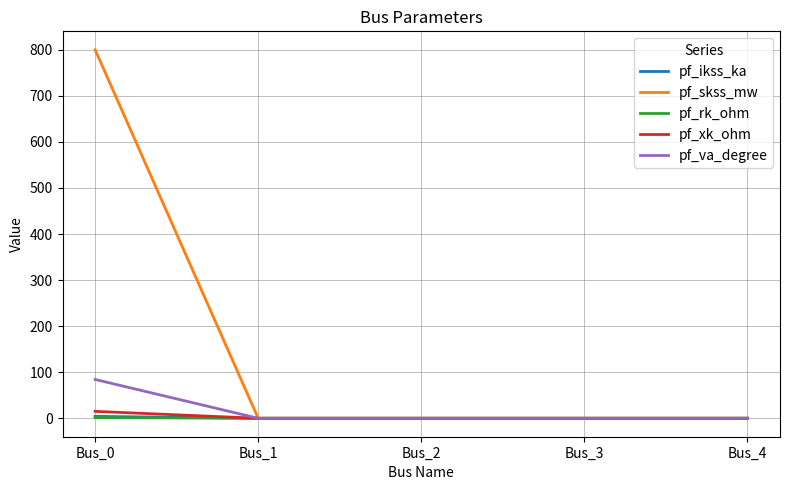

Which series has the largest total across all categories?

pf_skss_mw